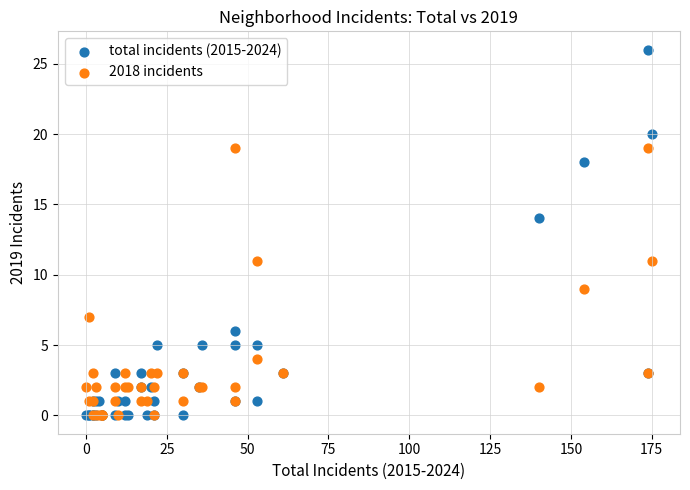

Which series has the largest Y range (max minus min)?

total incidents (2015-2024)